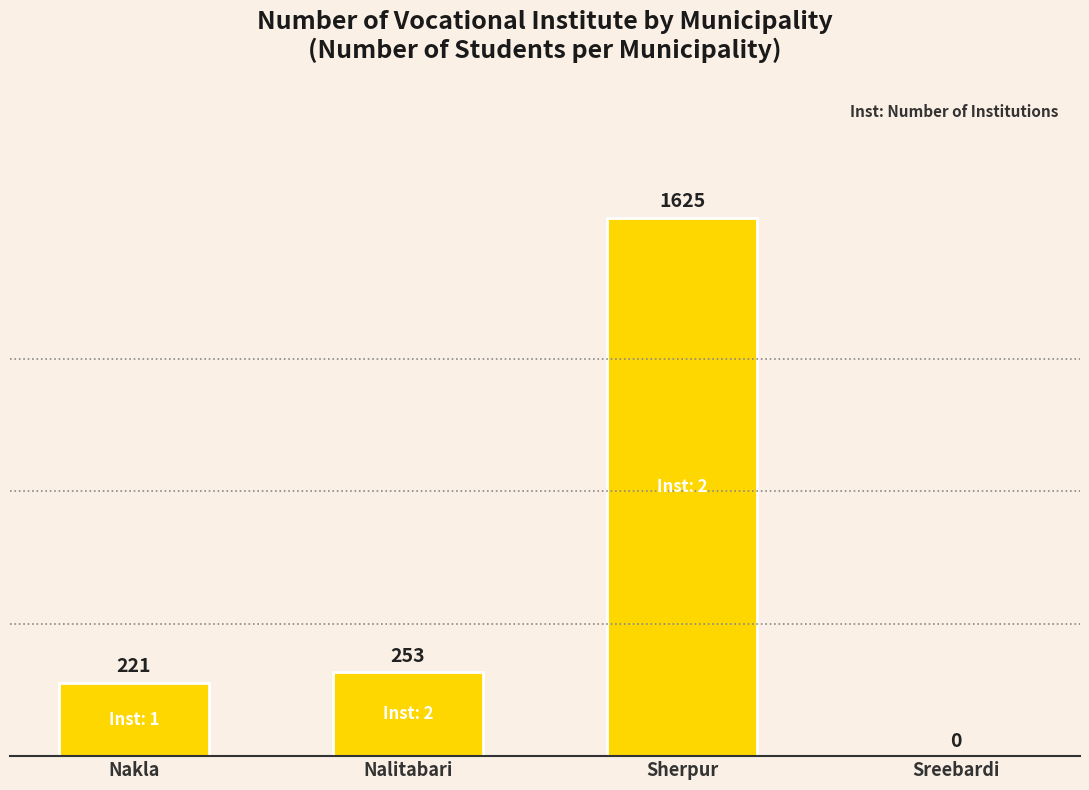

The value at Sreebardi is -914. True or false?

False